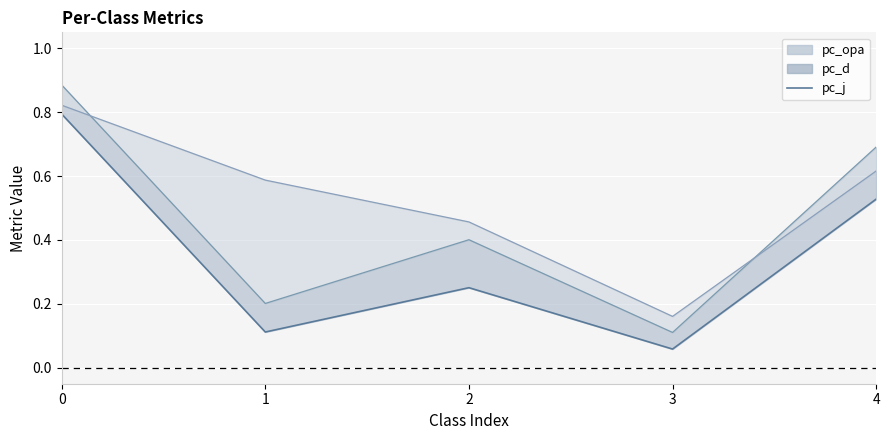

How many lines are shown in the chart?

1